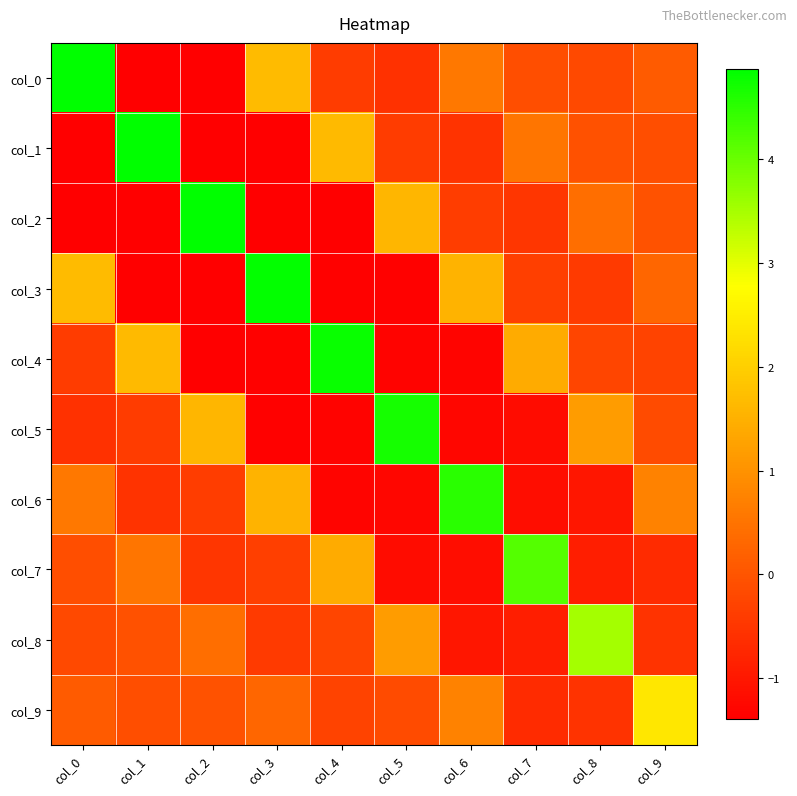

What is the spread (max minus min) of values at col_0?

6.3